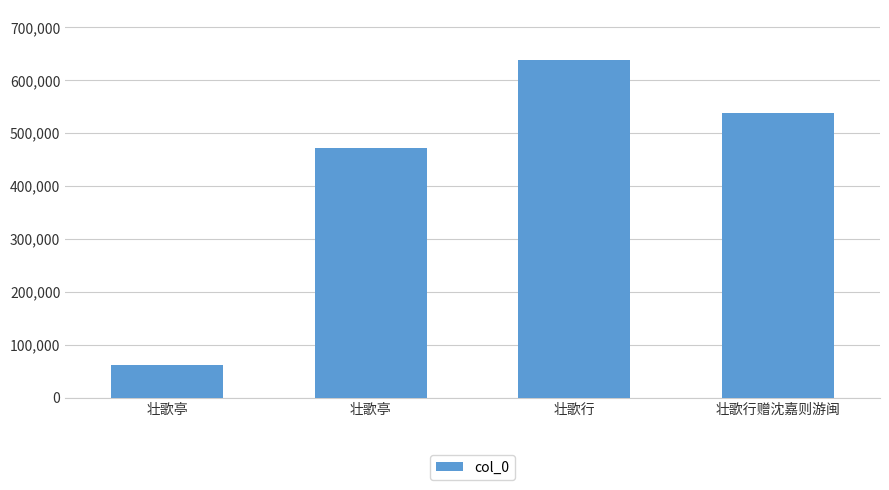

Reading left to right, extract all data points from this chart.

61137	472119	637234	537053